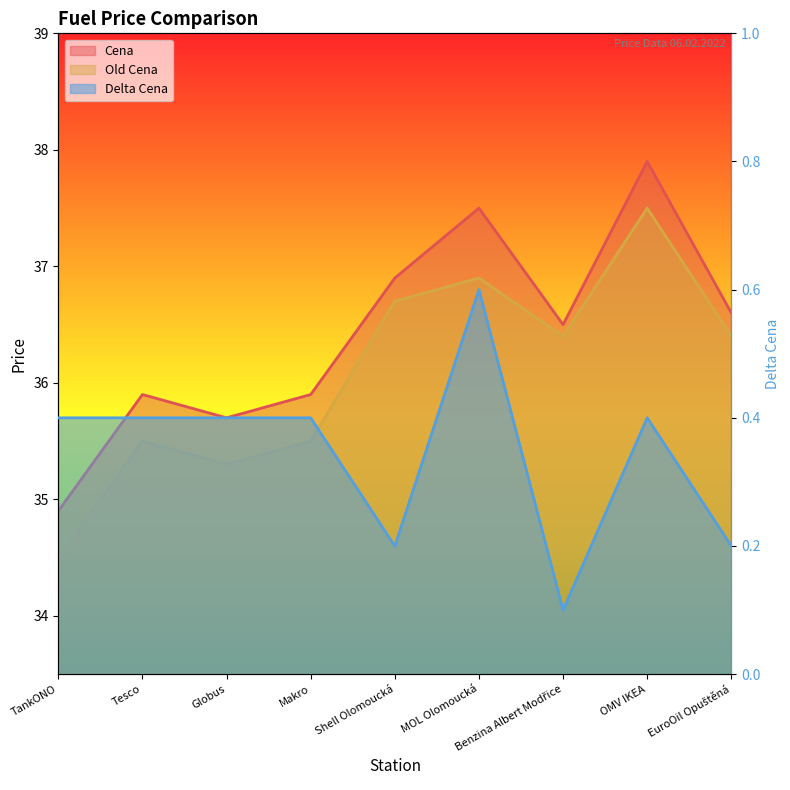

Rank the series at OMV IKEA from highest to lowest value.

Cena, Old Cena, Delta Cena